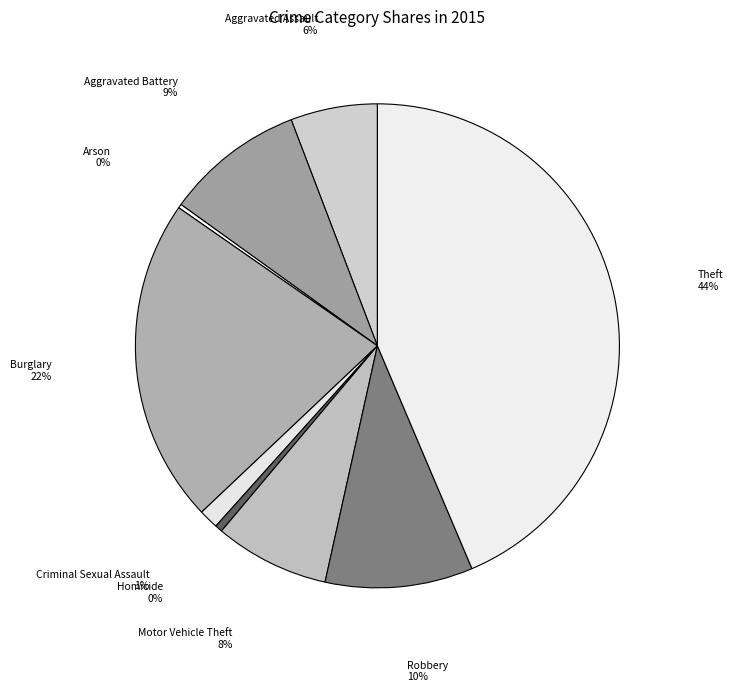

Between Motor Vehicle Theft and Criminal Sexual Assault, which is larger?

Motor Vehicle Theft